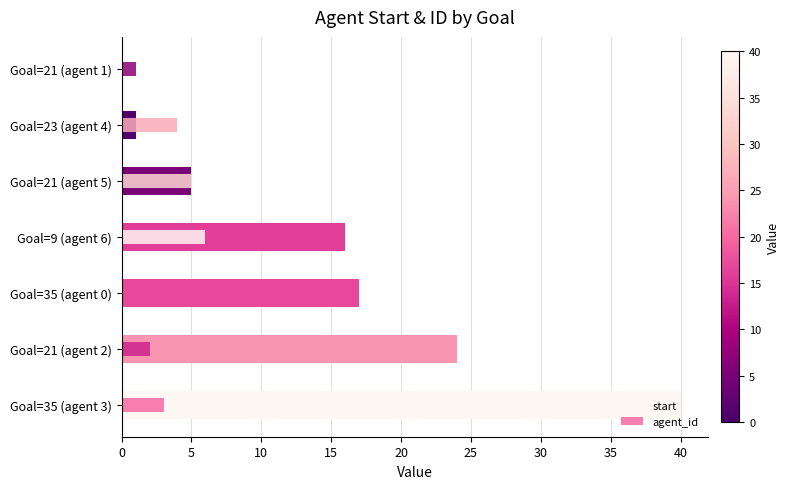

At how many categories does at least one series exceed 23?

2